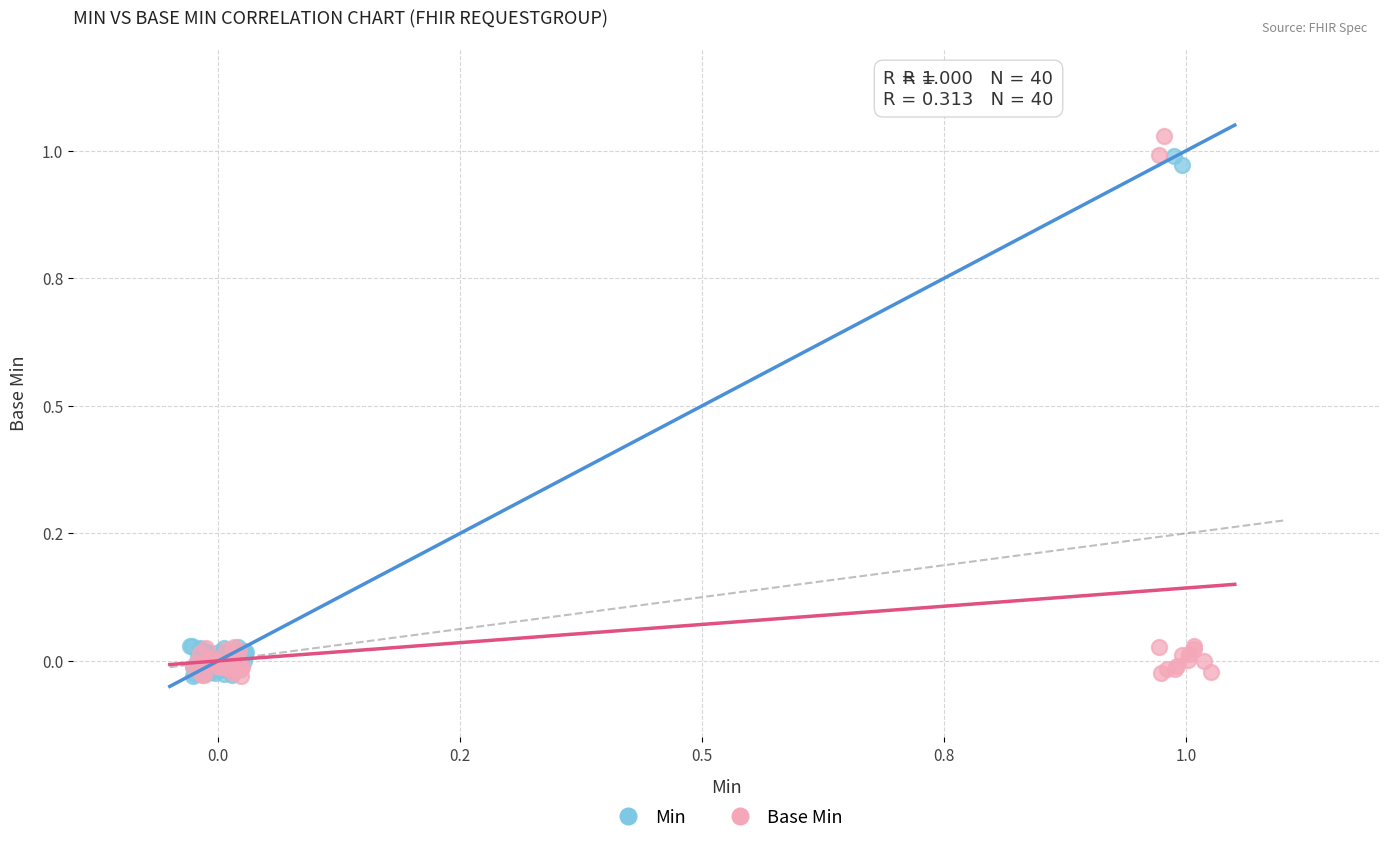

Which series reaches the maximum Y coordinate?

Base Min